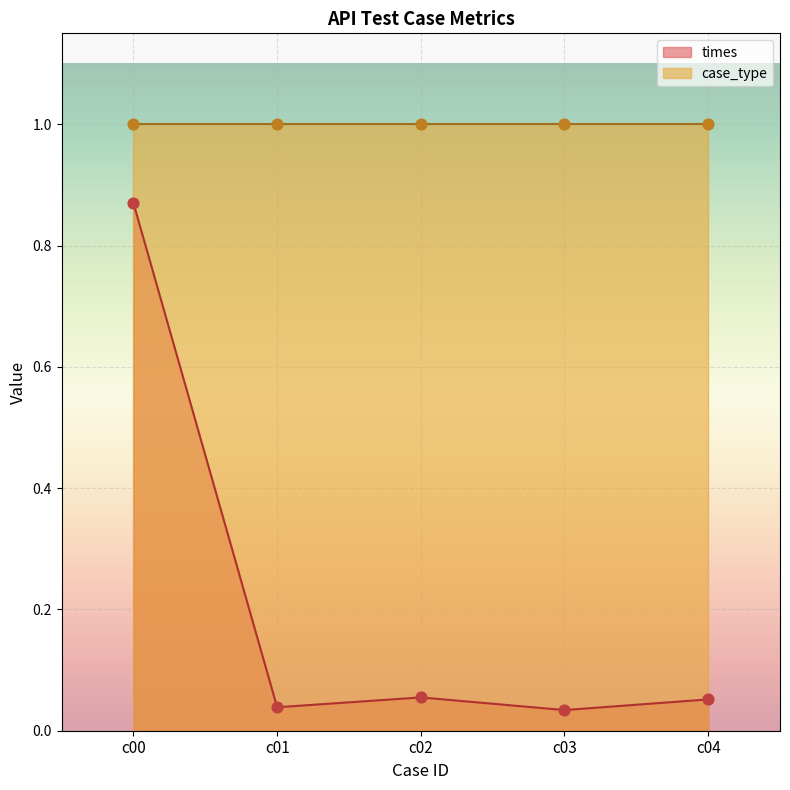

Between c03 and c02, which is larger?

c02